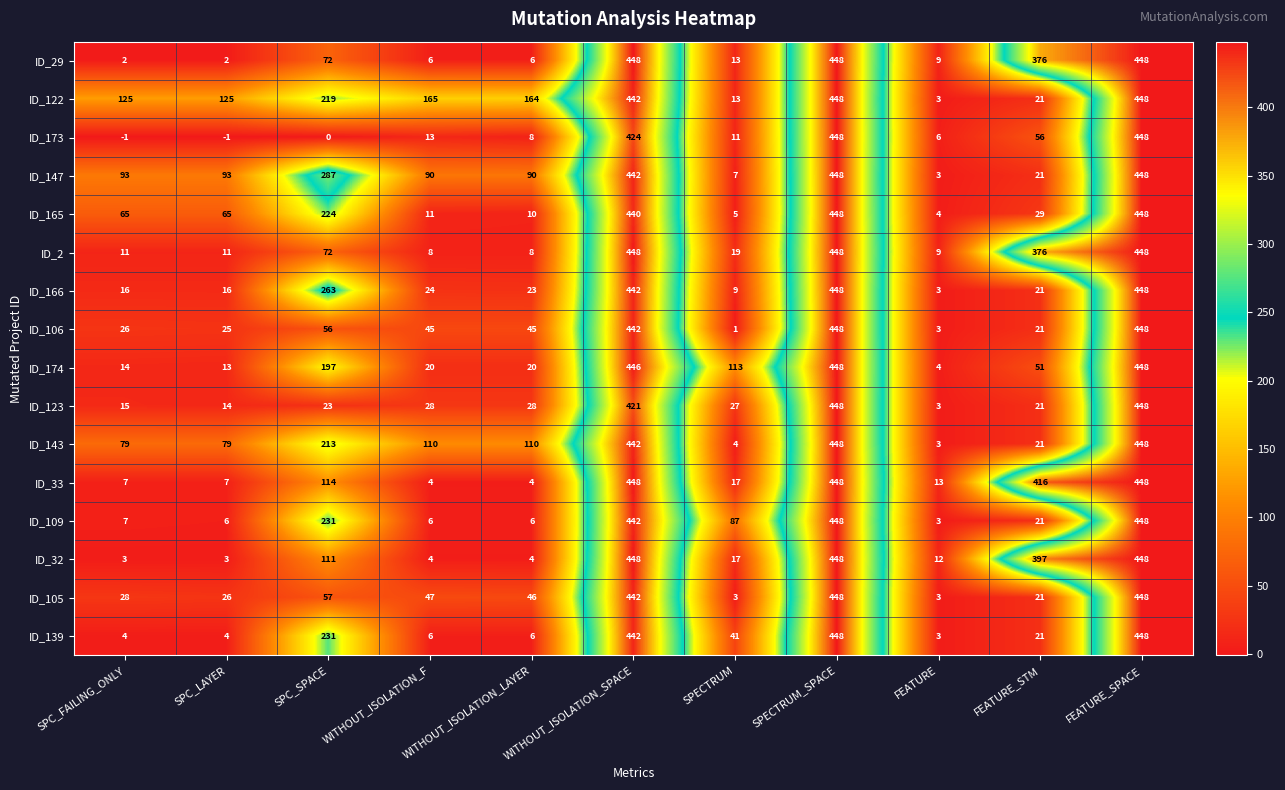

What is the highest value of the ID_174 series?

448